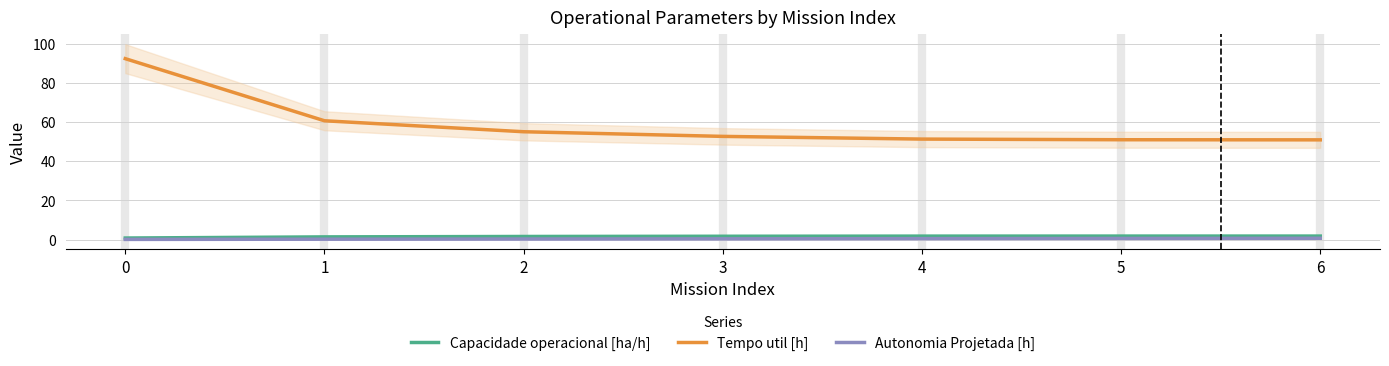

What are all the series names shown in the legend?

Capacidade operacional [ha/h], Tempo util [h], Autonomia Projetada [h]